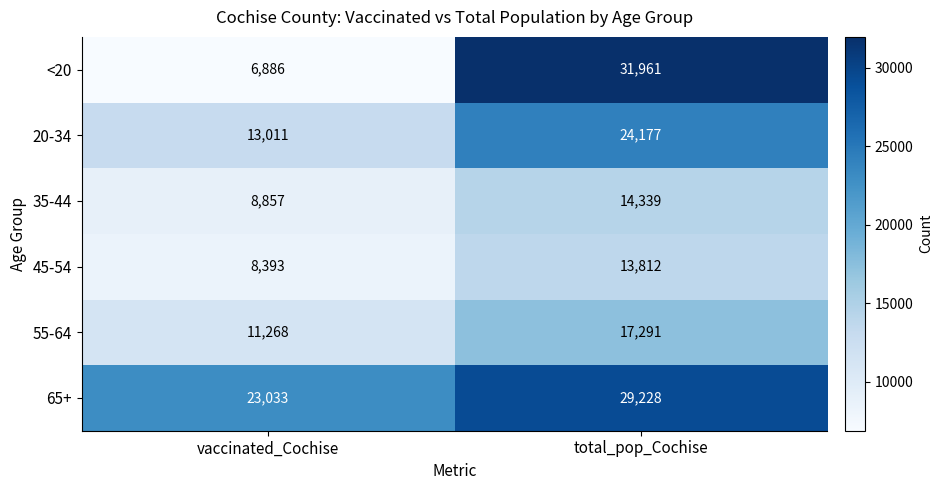

The 45-54 series shows 13812 at total_pop_Cochise. True or false?

True